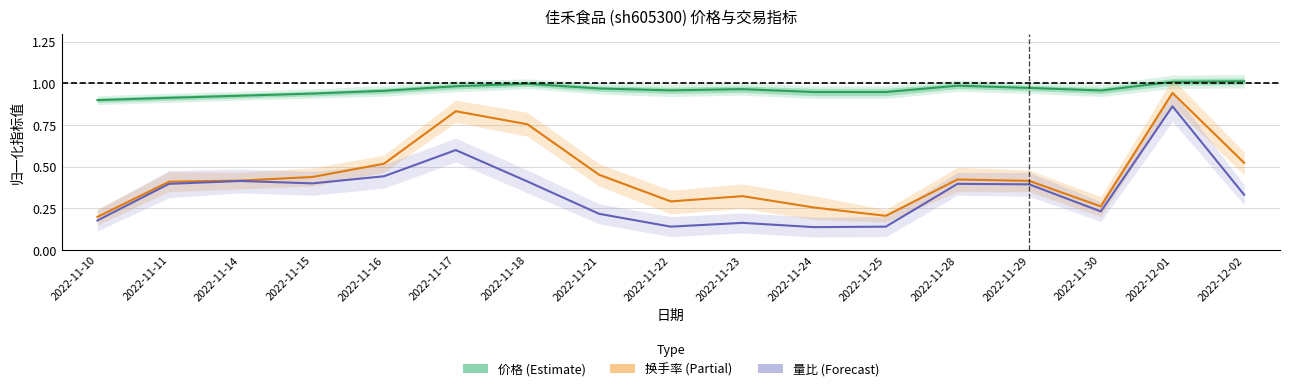

Which series has the largest total across all categories?

价格 (Estimate)